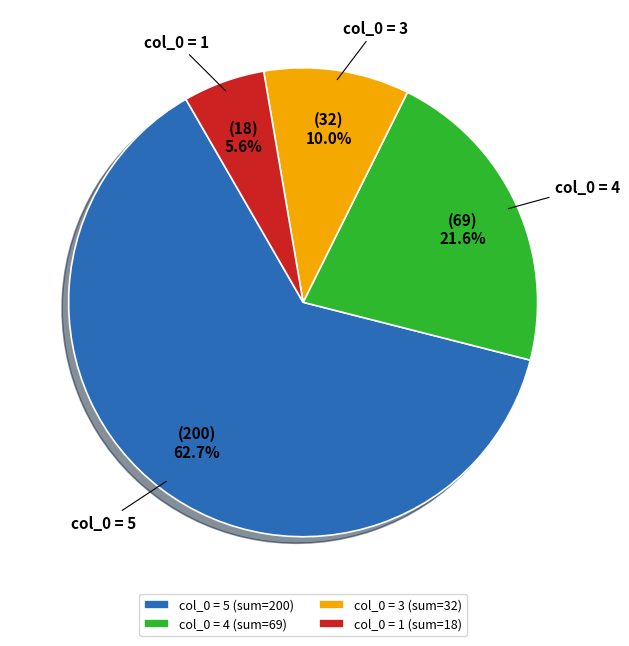

How much of the chart is everything except col_0 = 1 (sum=18)?

94.4%